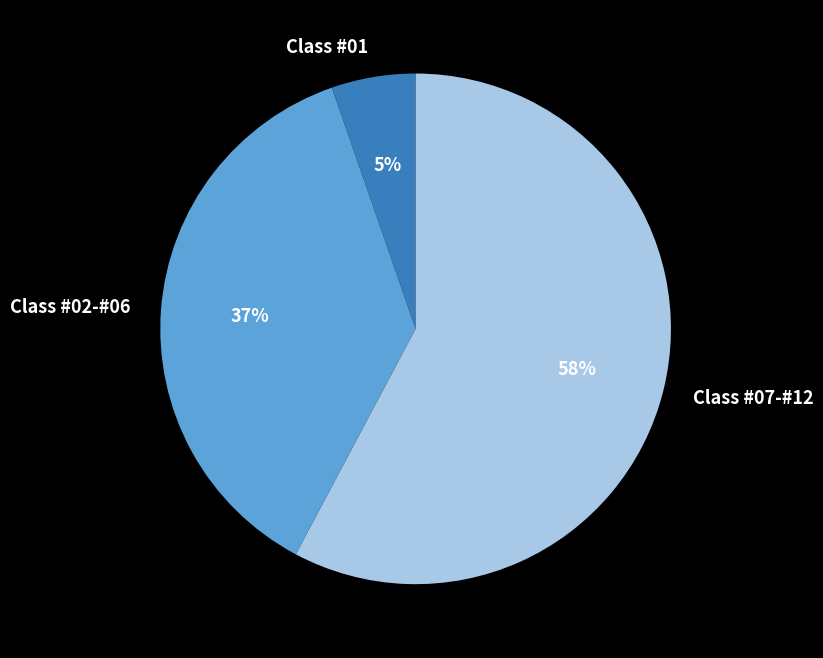

Is there a majority slice in this chart?

Yes